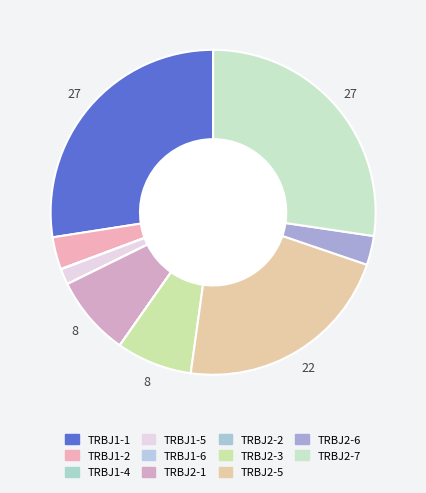

What is the total percentage of TRBJ2-6 and TRBJ1-5?

4.4%